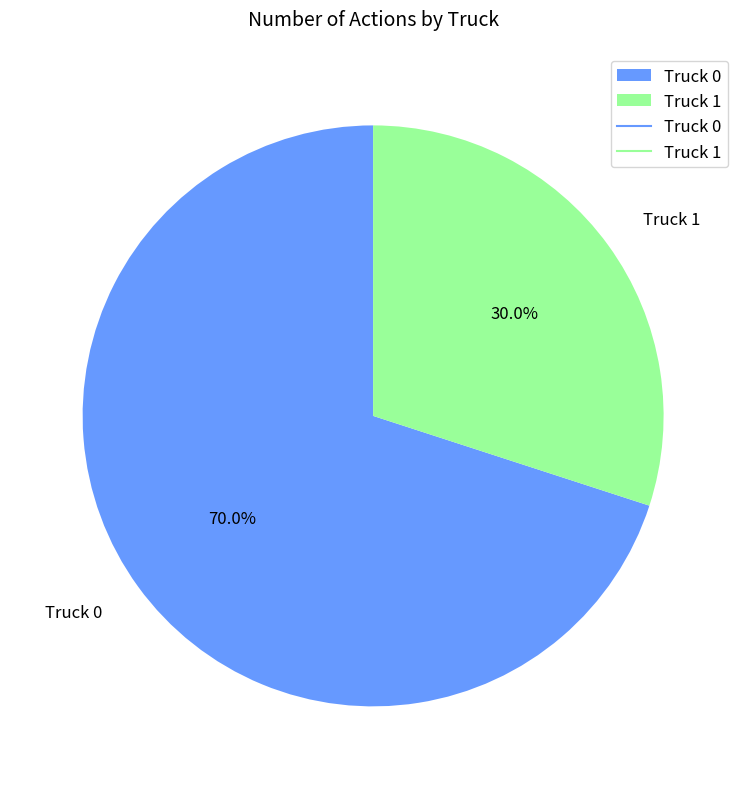

To the nearest percent, what portion does Truck 0 represent?

70%